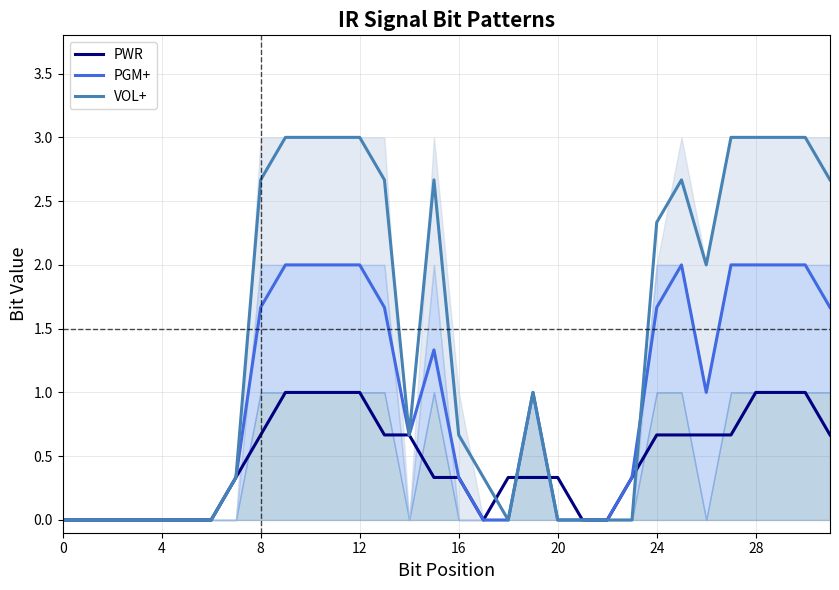

What is the difference between the PGM+ values at 12 and 4?

2.0